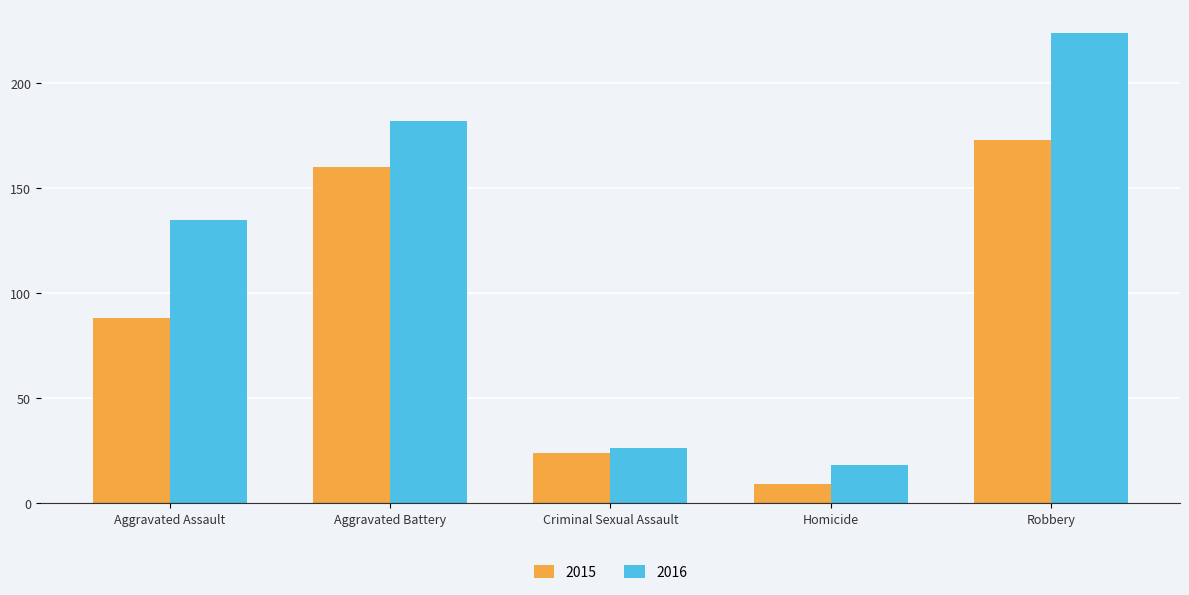

What are all the series names shown in the legend?

2015, 2016